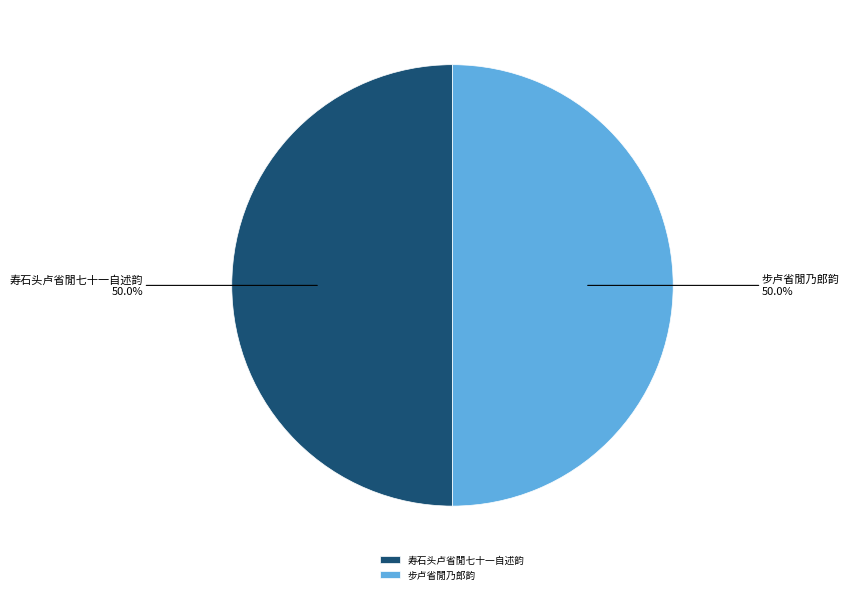

What is the ratio of the value at 步卢省閒乃郎韵 to the value at 寿石头卢省閒七十一自述韵?

1.0